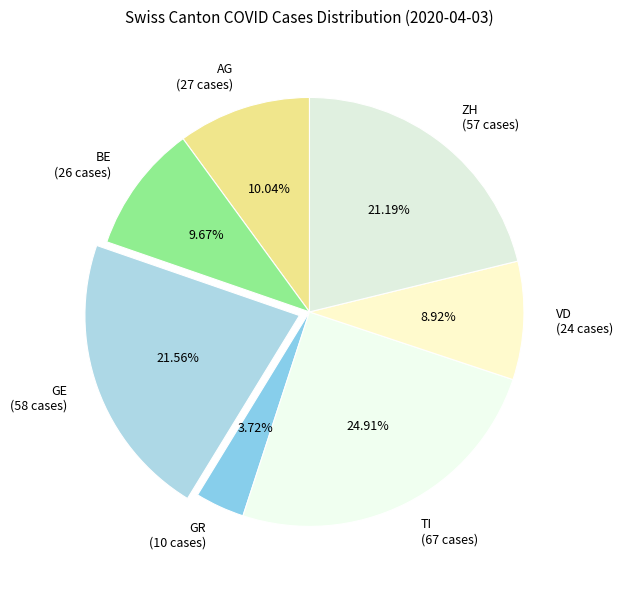

What is the ratio of the value at GE (58 cases) to the value at VD (24 cases)?

2.4